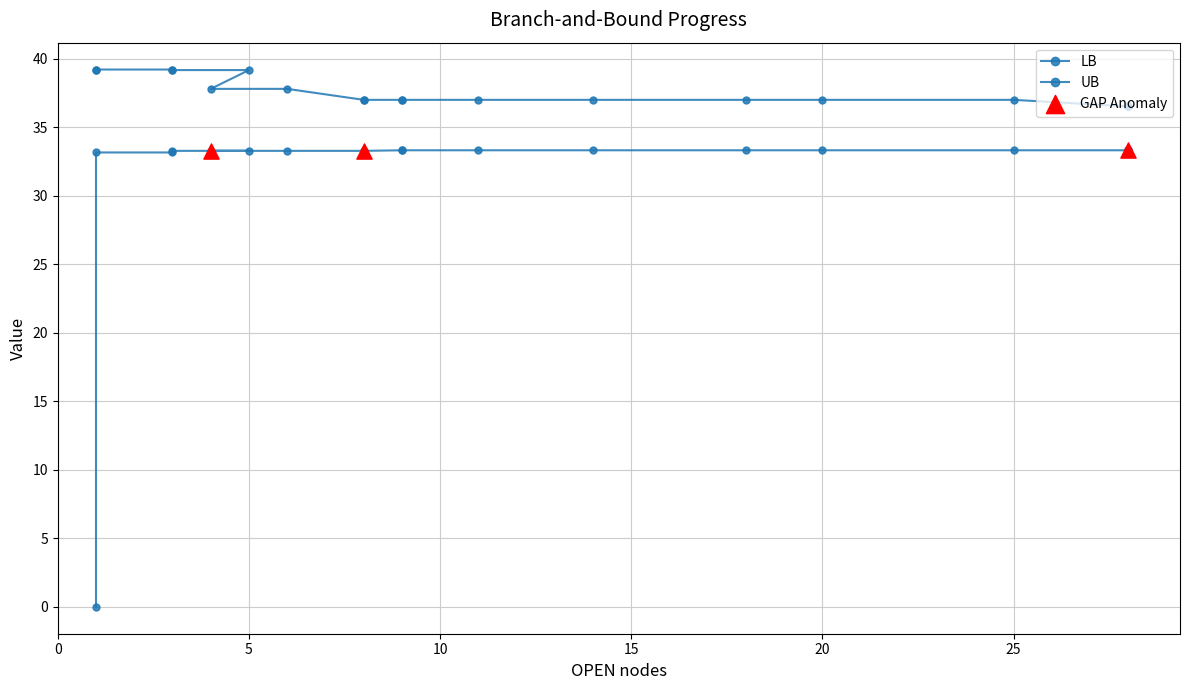

What are all the series names shown in the legend?

LB, UB